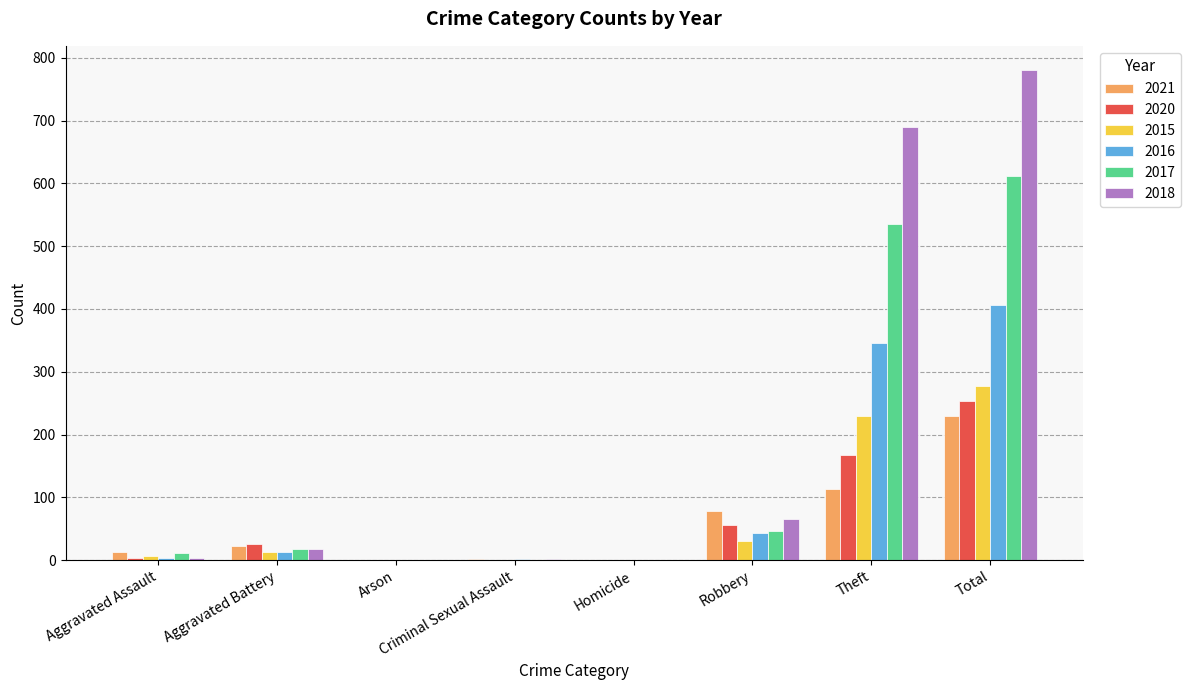

What is the total value across all series at Robbery?

320